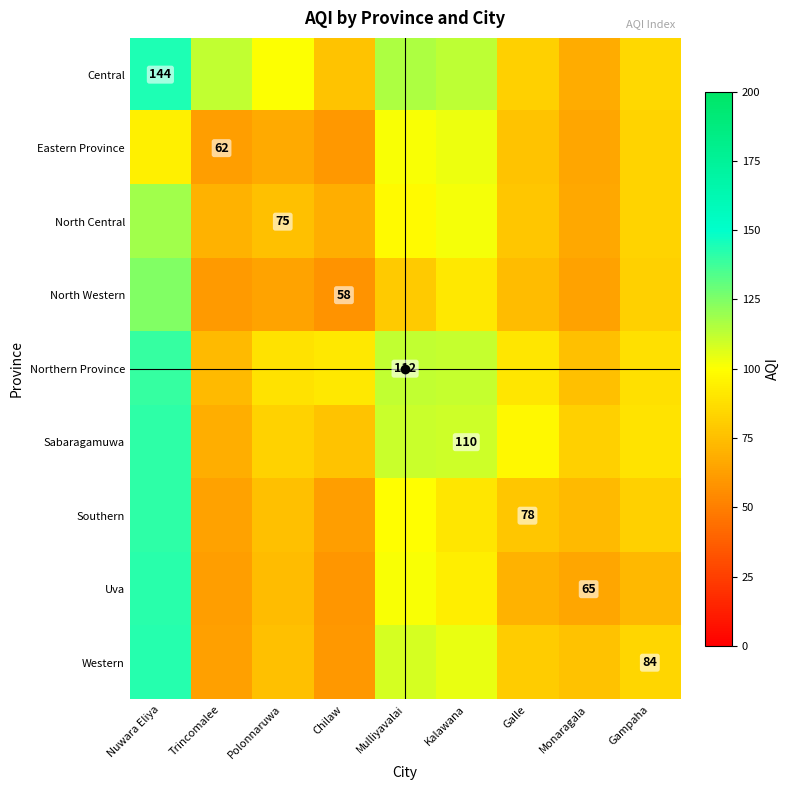

What is the highest value of the Sabaragamuwa series?

141.2